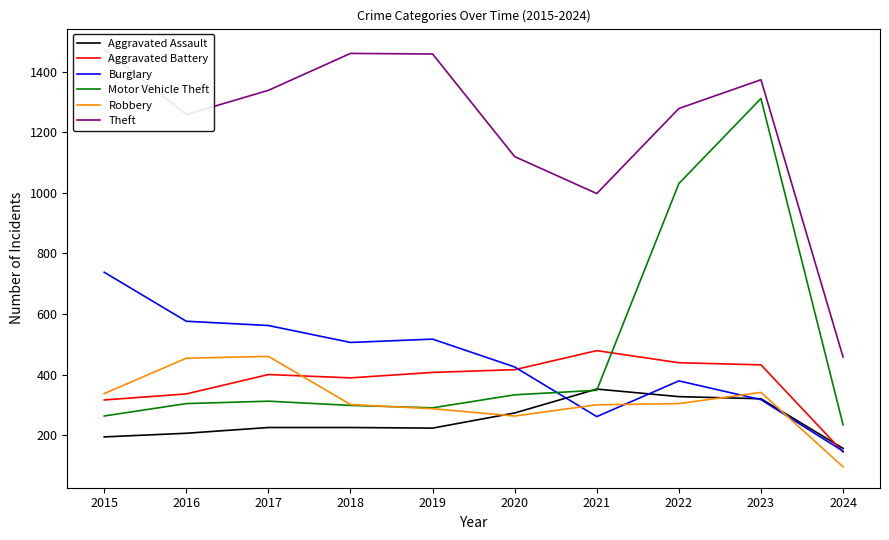

How many data points in Robbery are above 304?

4